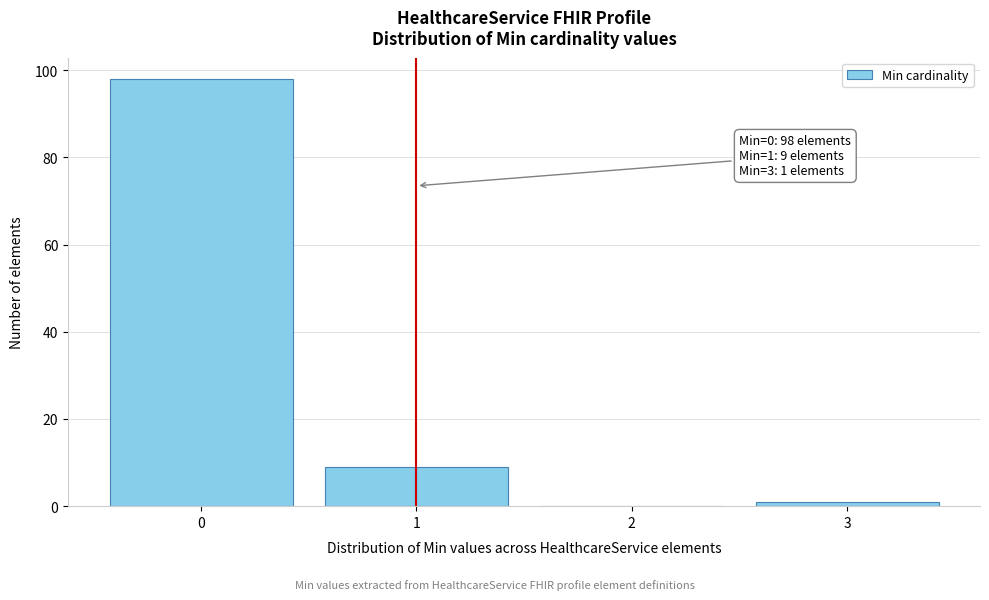

Reading right to left, what are all the values shown in this chart?

3=1	2=0	1=9	0=98